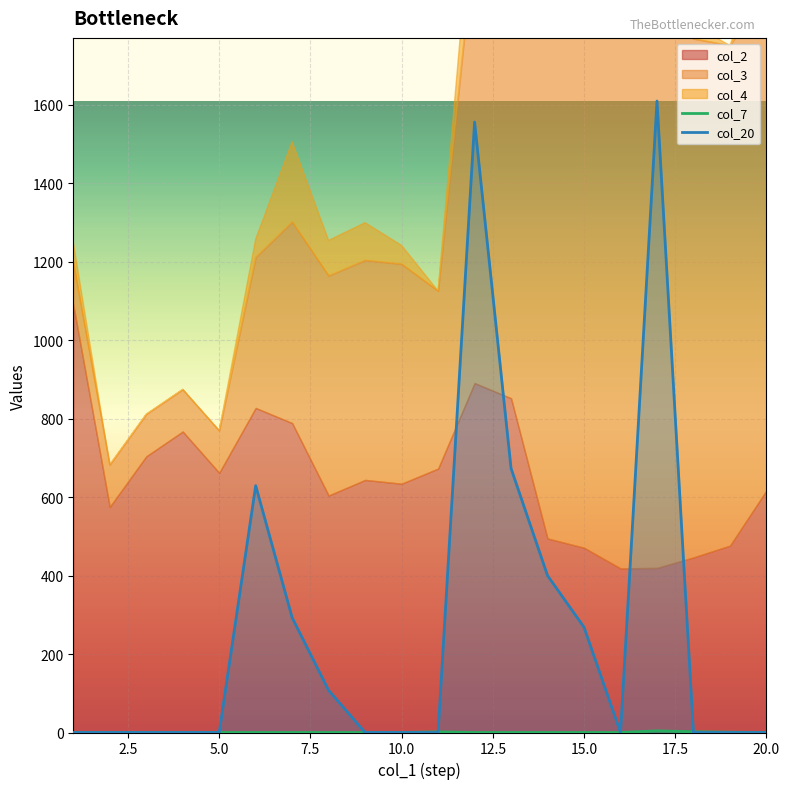

The col_7 series shows -1.9 at 5.0. True or false?

False